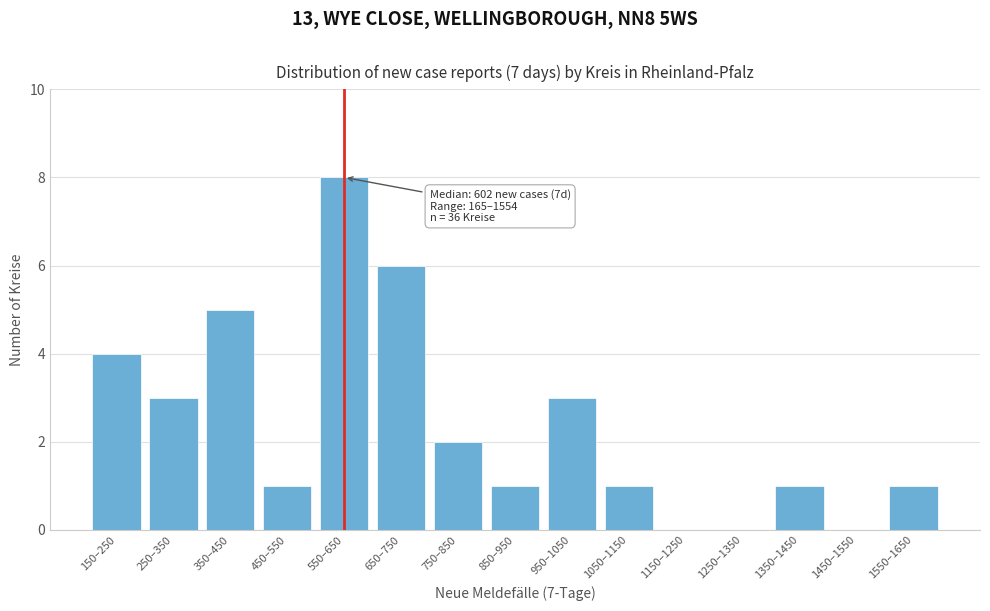

Reading left to right, extract all data points from this chart.

150–250=4	250–350=3	350–450=5	450–550=1	550–650=8	650–750=6	750–850=2	850–950=1	950–1050=3	1050–1150=1	1150–1250=0	1250–1350=0	1350–1450=1	1450–1550=0	1550–1650=1